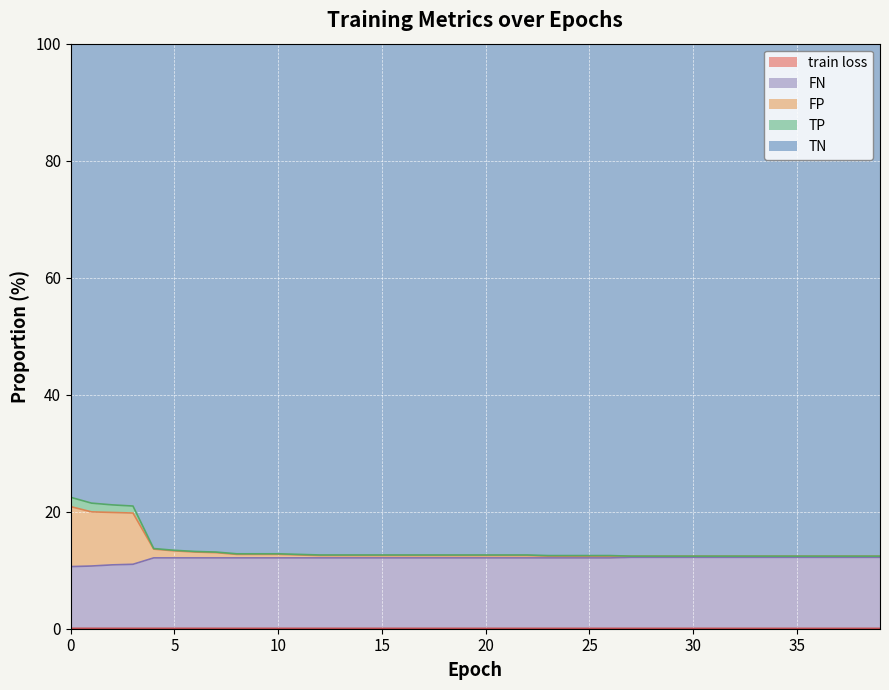

The value of FP at 10 is 3.0. True or false?

False